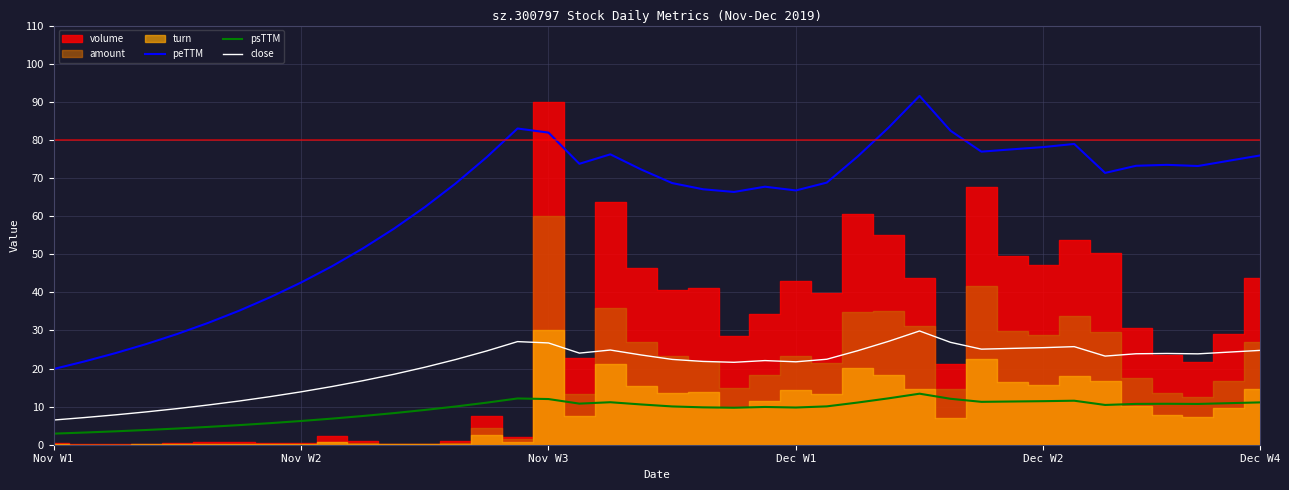

What is the maximum value for psTTM?

13.4